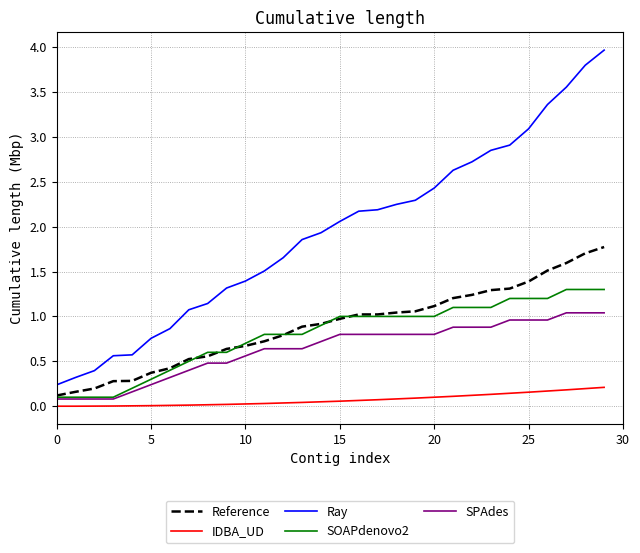

True or false: IDBA_UD and SOAPdenovo2 intersect in this chart.

False